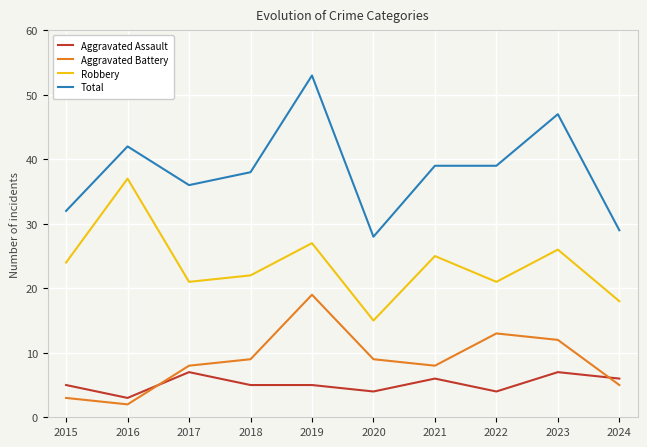

Which series has the widest spread of values?

Total